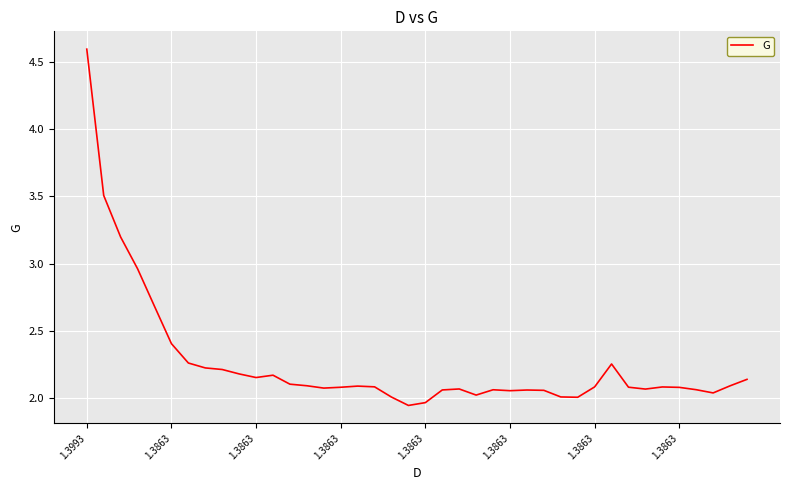

What is the greatest value displayed?

4.6